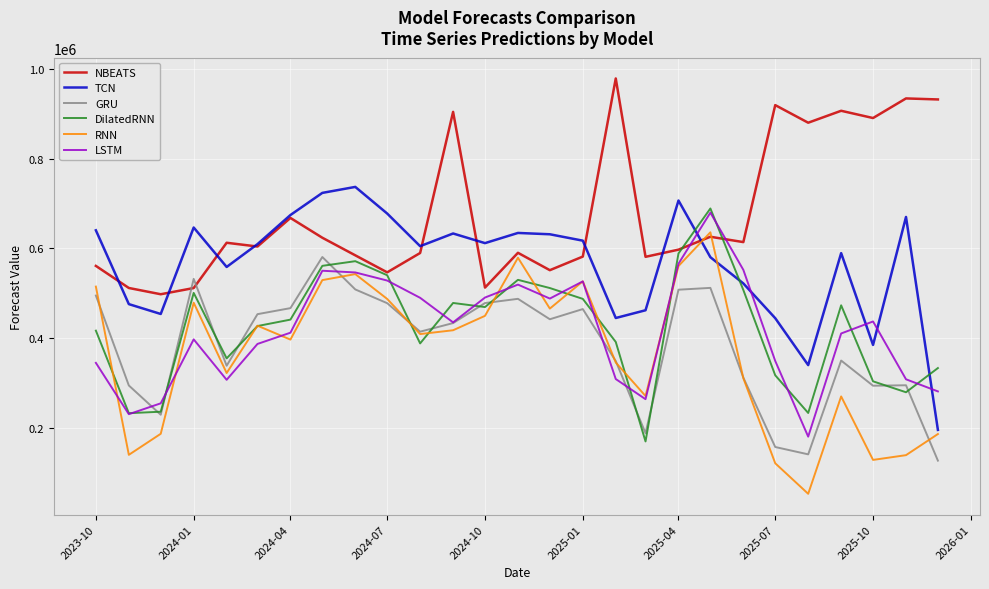

True or false: TCN and DilatedRNN intersect in this chart.

True